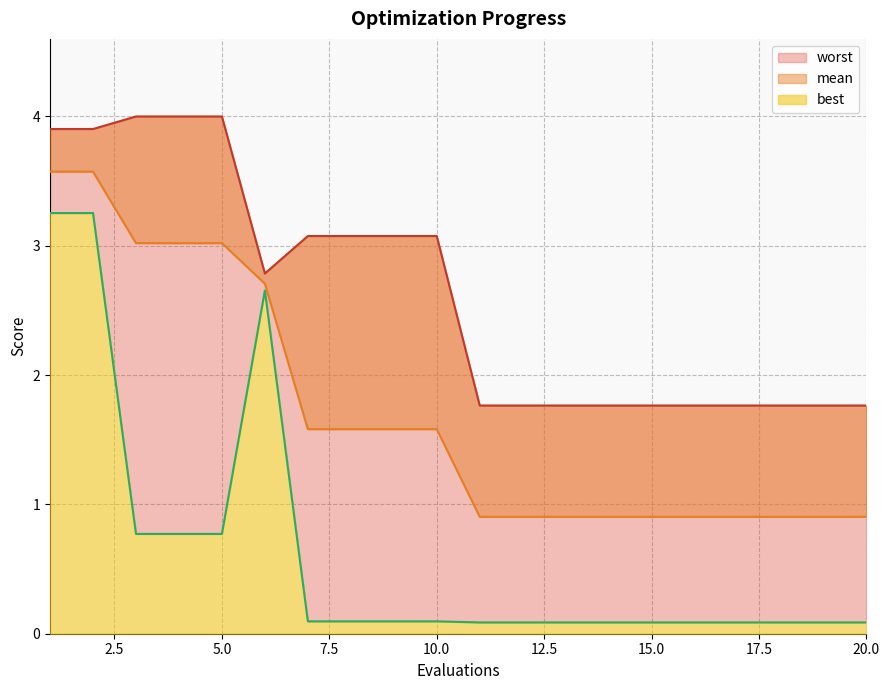

True or false: worst has a value of 1.0 at 1.

False